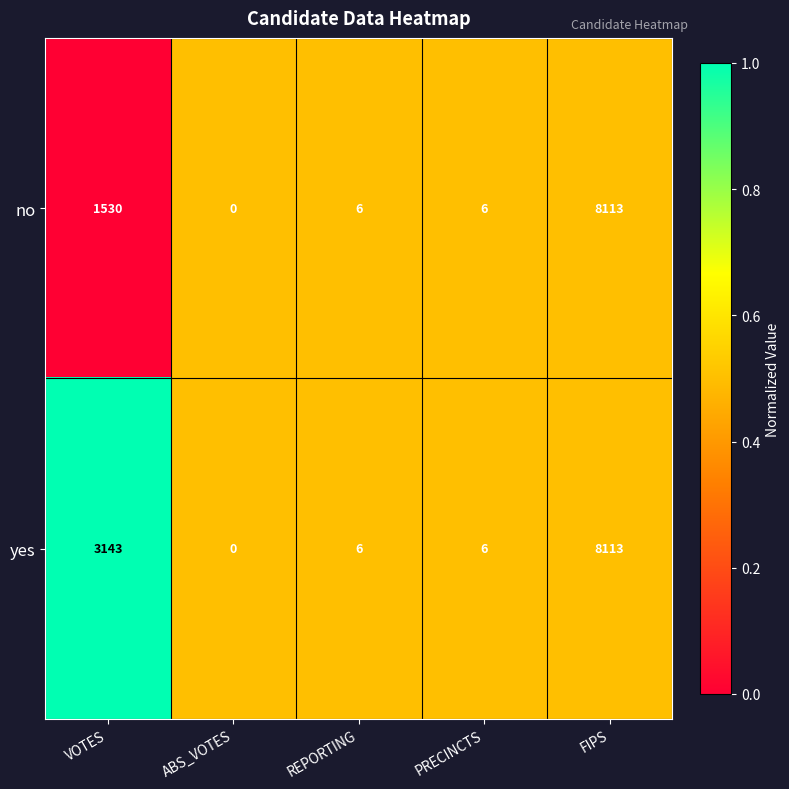

True or false: no has a value of 8 at REPORTING.

False